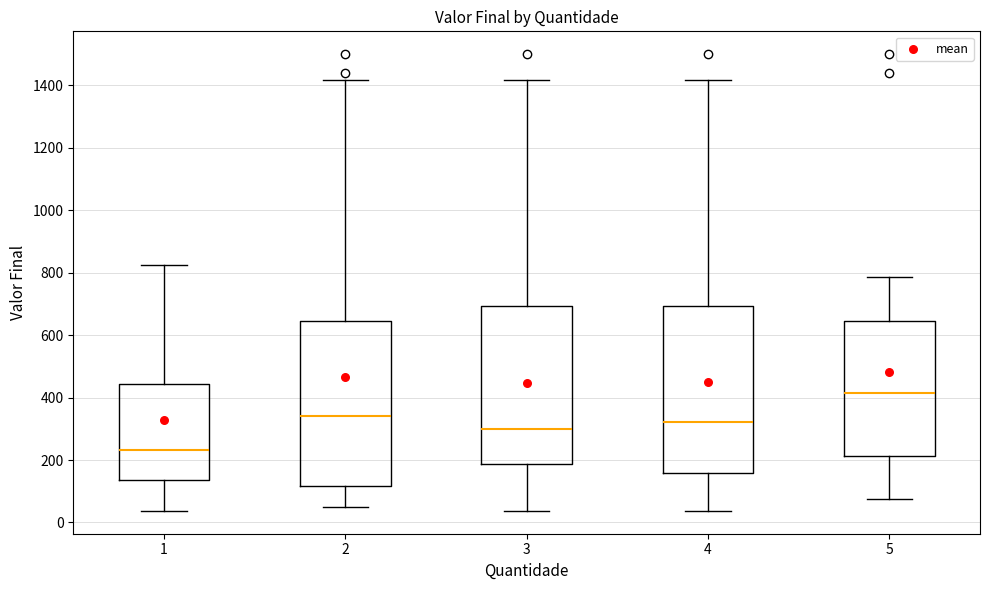

Reading left to right, read every box against the y-axis: the position of its median line, the range the box covers, and the ends of its whiskers. The values are not printed on the chart, so give them approximately, as read against the axis.

1: median 240, box 140 to 440, whiskers 40 to 820
2: median 340, box 120 to 640, whiskers 60 to 1420
3: median 300, box 180 to 700, whiskers 40 to 1420
4: median 320, box 160 to 700, whiskers 40 to 1420
5: median 420, box 220 to 640, whiskers 80 to 780